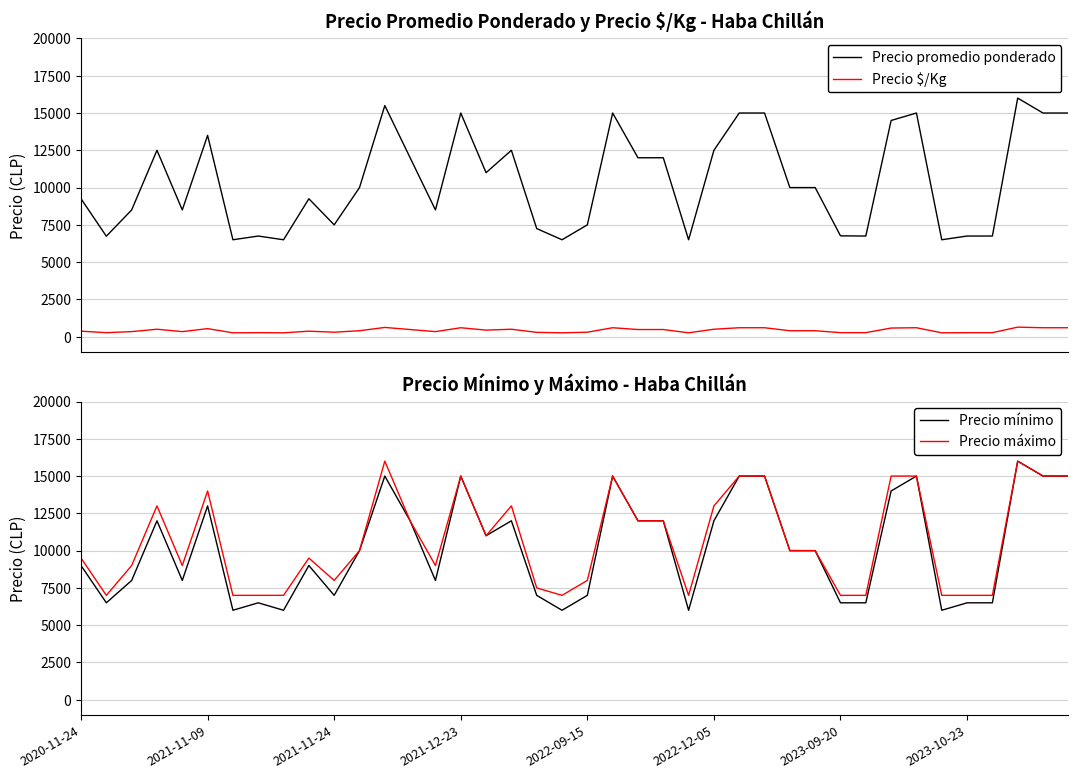

At how many categories does at least one series exceed 13537?

11